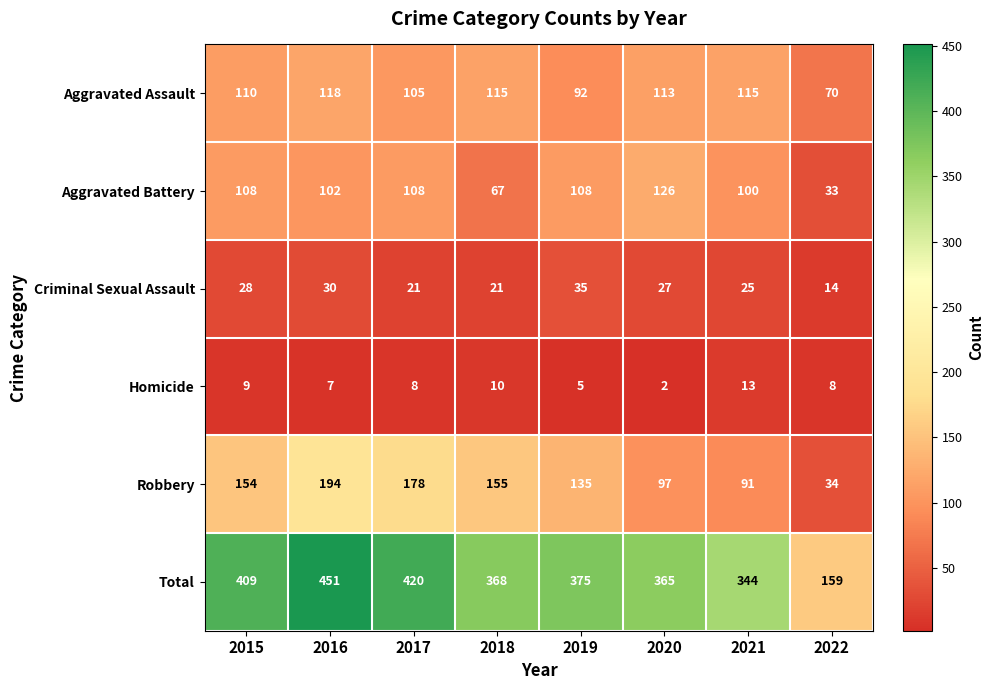

The Aggravated Battery series shows 108 at 2017. True or false?

True